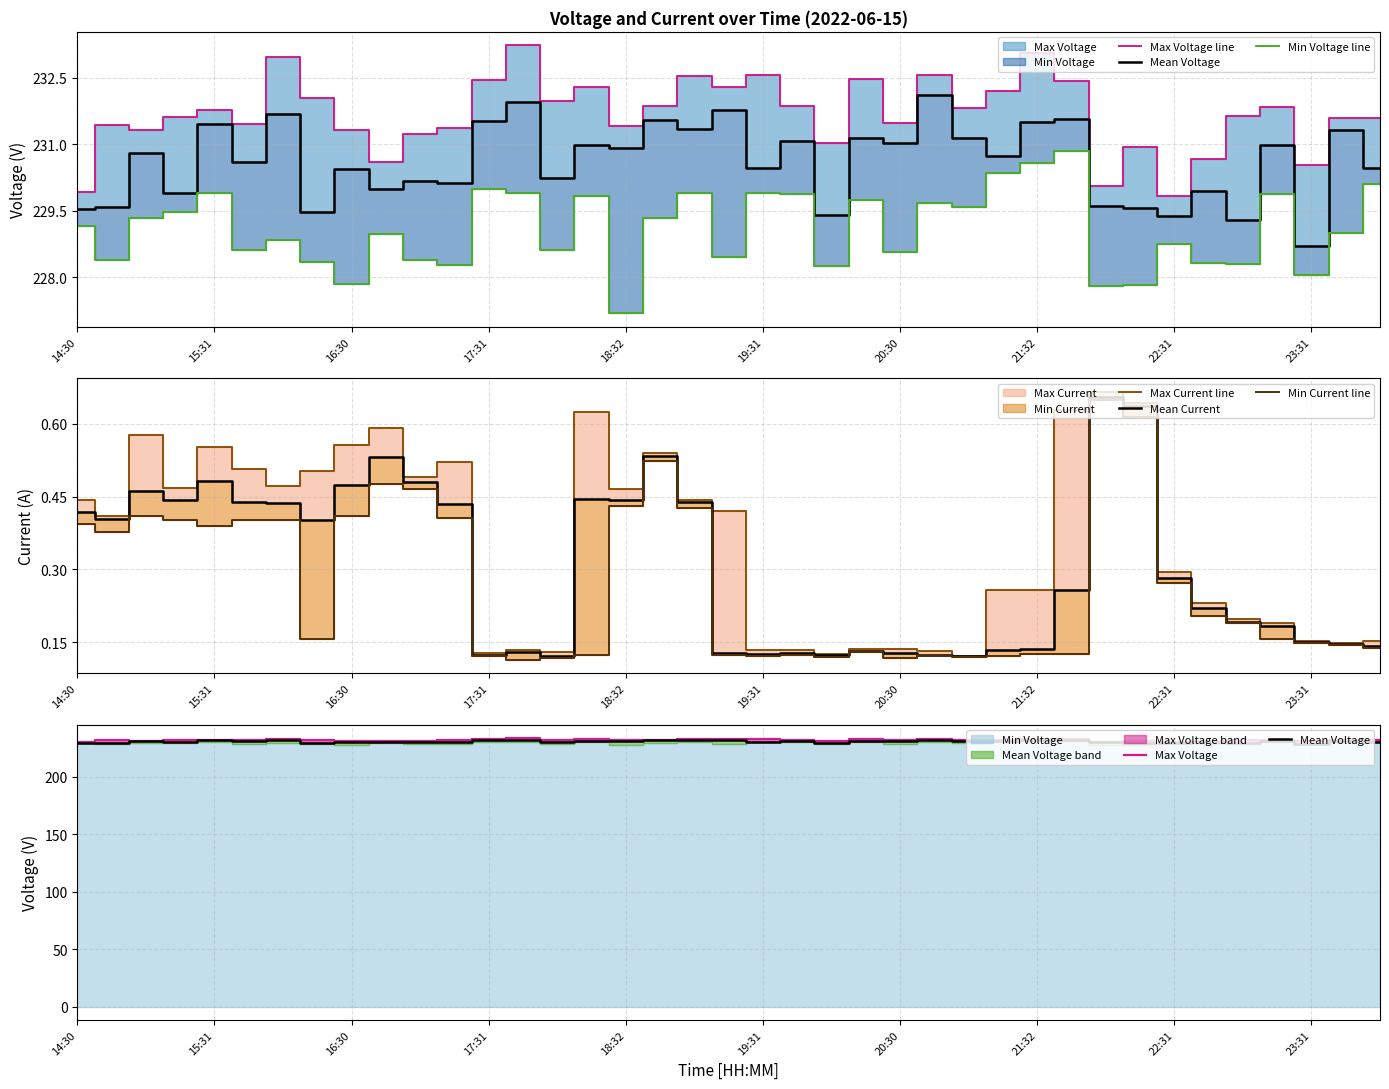

Reading left to right, transcribe all the data shown in this chart.

Max Voltage: 229.9	231.4	231.3	231.6	231.8	231.5	233.0	232.0	231.3	230.6	231.2	231.4	232.4	233.2	232.0	232.3	231.4	231.9	232.5	232.3	232.6	231.9	231.0	232.5	231.5	232.6	231.8	232.2	233.1	232.4	230.1	230.9	229.8	230.7	231.6	231.8	230.5	231.6	231.6
Mean Voltage: 229.5	229.6	230.8	229.9	231.5	230.6	231.7	229.5	230.5	230.0	230.2	230.1	231.5	232.0	230.3	231.0	230.9	231.5	231.4	231.8	230.5	231.1	229.4	231.1	231.0	232.1	231.1	230.7	231.5	231.6	229.6	229.6	229.4	229.9	229.3	231.0	228.7	231.3	230.5
Min Voltage: 229.2	228.4	229.3	229.5	229.9	228.6	228.8	228.3	227.9	229.0	228.4	228.3	230.0	229.9	228.6	229.8	227.2	229.3	229.9	228.5	229.9	229.9	228.3	229.7	228.6	229.7	229.6	230.4	230.6	230.8	227.8	227.8	228.8	228.3	228.3	229.9	228.0	229.0	230.1
Max Current: 0.4	0.4	0.6	0.5	0.6	0.5	0.5	0.5	0.6	0.6	0.5	0.5	0.1	0.1	0.1	0.6	0.5	0.5	0.4	0.4	0.1	0.1	0.1	0.1	0.1	0.1	0.1	0.3	0.3	0.6	0.7	0.6	0.3	0.2	0.2	0.2	0.2	0.1	0.2
Mean Current: 0.4	0.4	0.5	0.4	0.5	0.4	0.4	0.4	0.5	0.5	0.5	0.4	0.1	0.1	0.1	0.4	0.4	0.5	0.4	0.1	0.1	0.1	0.1	0.1	0.1	0.1	0.1	0.1	0.1	0.3	0.7	0.6	0.3	0.2	0.2	0.2	0.2	0.1	0.1
Min Current: 0.4	0.4	0.4	0.4	0.4	0.4	0.4	0.2	0.4	0.5	0.5	0.4	0.1	0.1	0.1	0.1	0.4	0.5	0.4	0.1	0.1	0.1	0.1	0.1	0.1	0.1	0.1	0.1	0.1	0.1	0.6	0.6	0.3	0.2	0.2	0.2	0.1	0.1	0.1